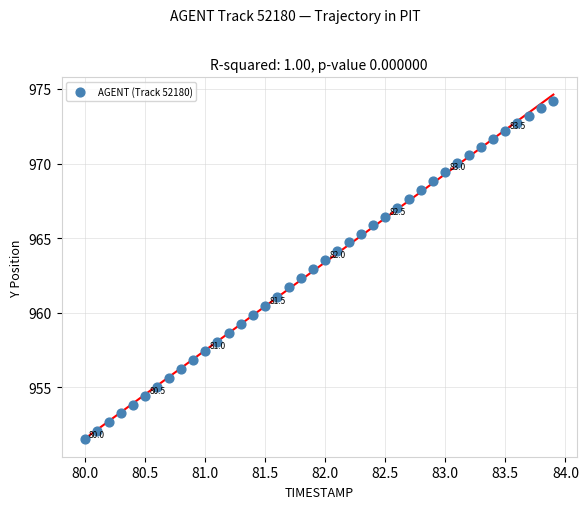

What is the range of X values (max minus min)?

3.9